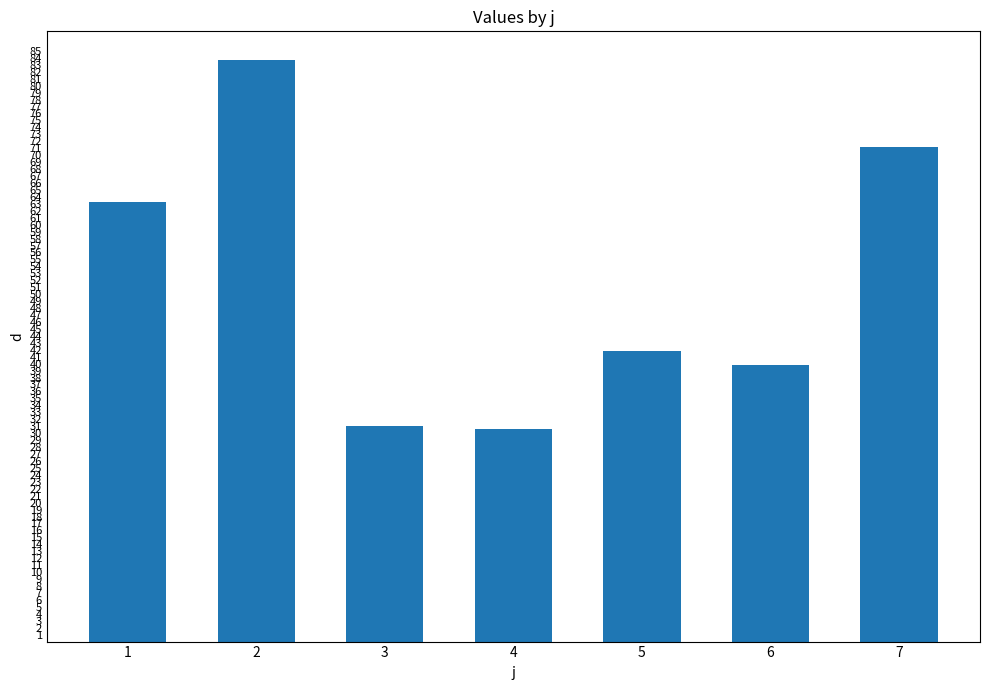

Are the bars grouped side by side (vs. stacked)?

No